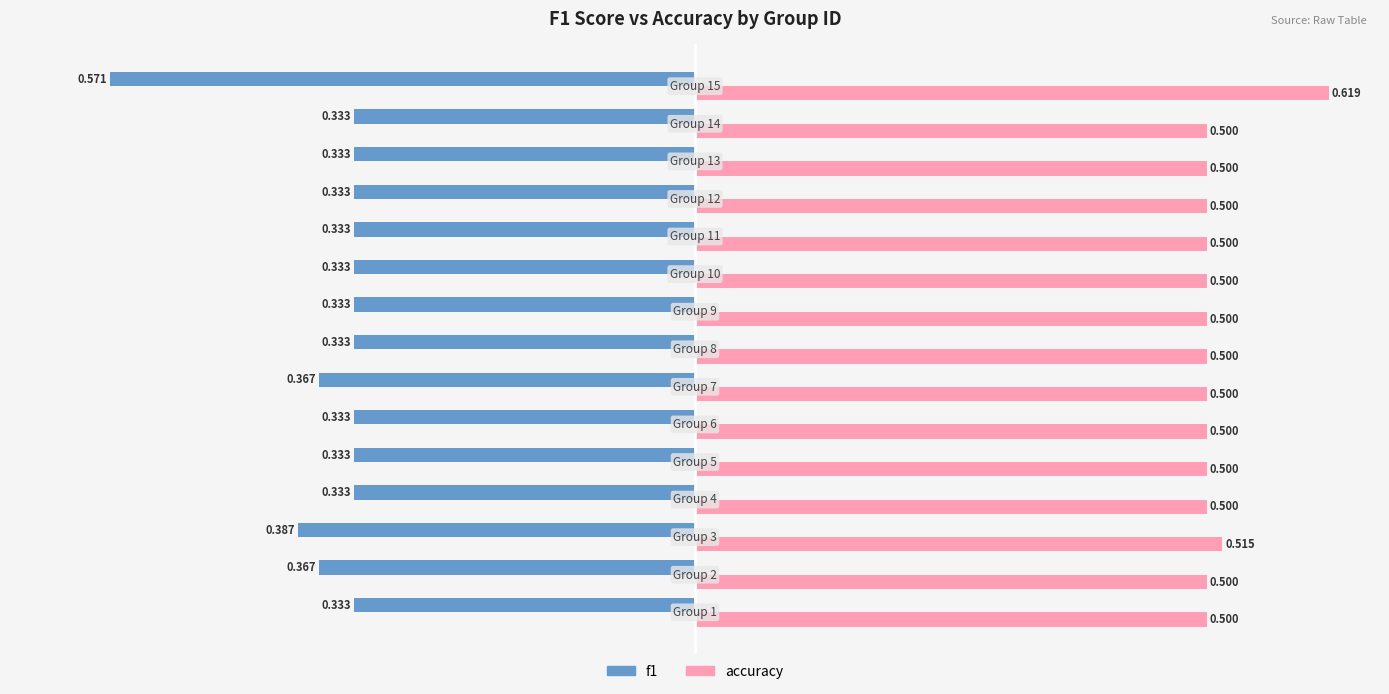

Which series has the largest total across all categories?

accuracy